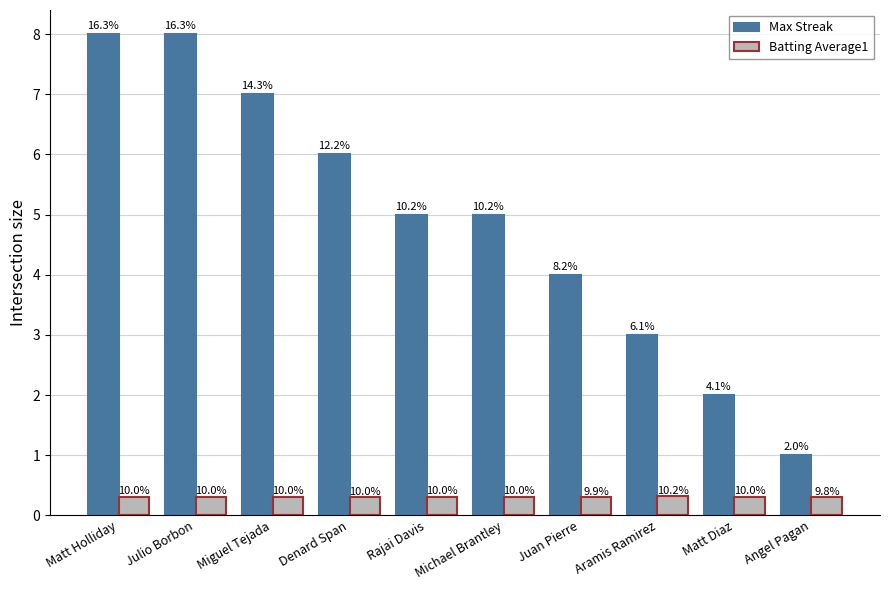

What is the lowest value of the Batting Average1 series?

0.3